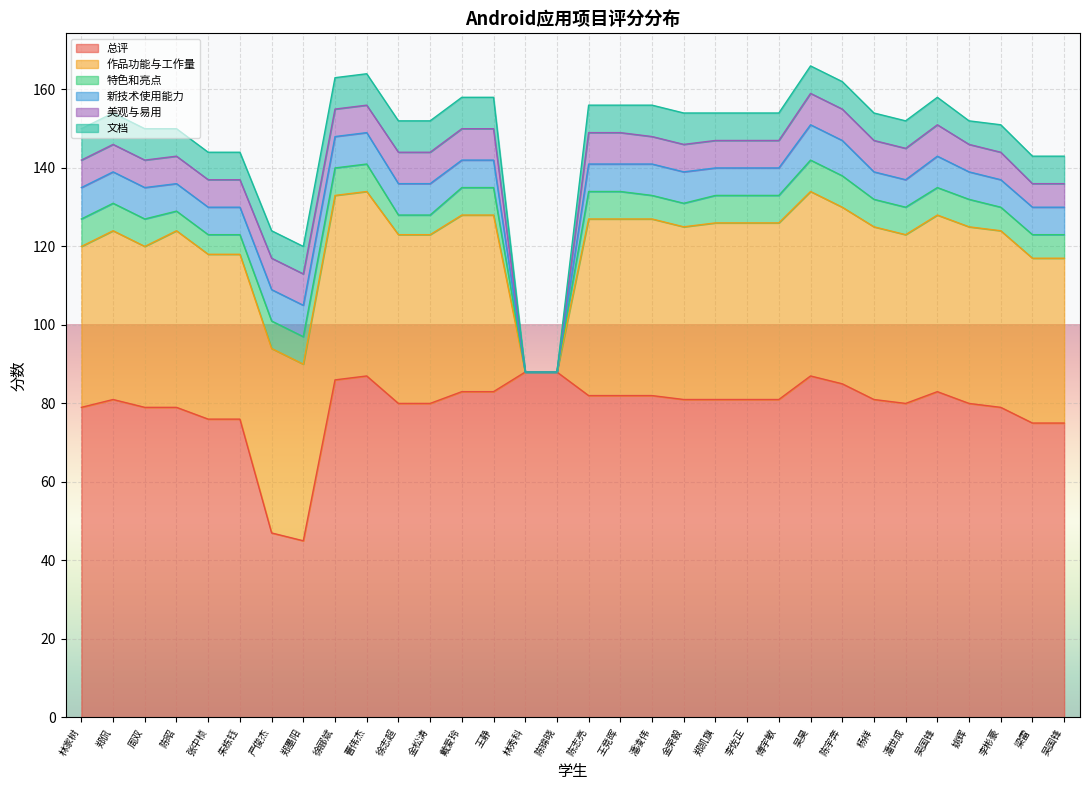

True or false: 特色和亮点 has more than 1 points higher than both neighbors.

False